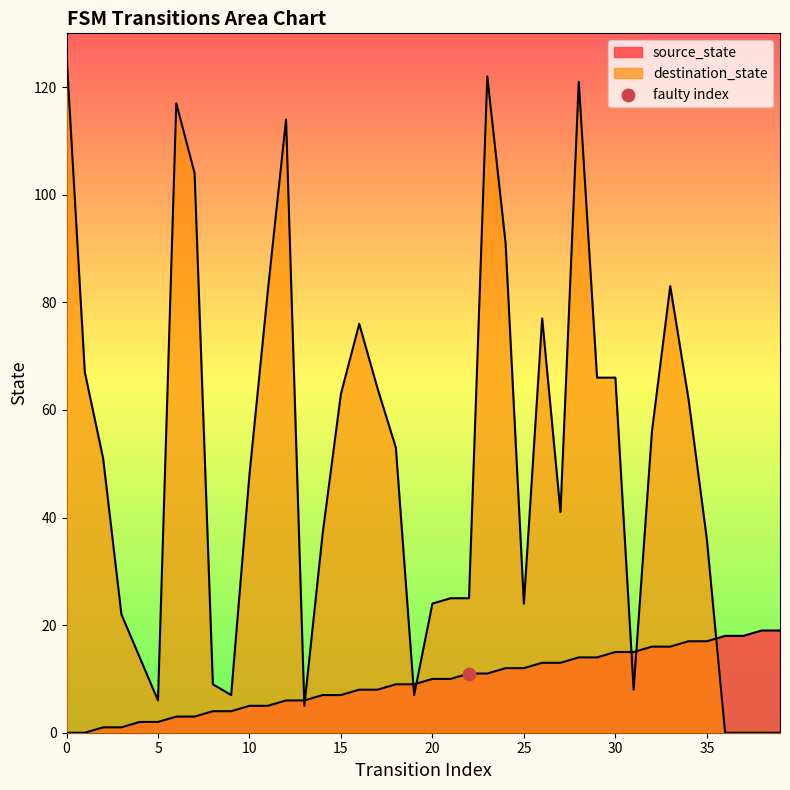

At which category is the sum across all series the highest?

28